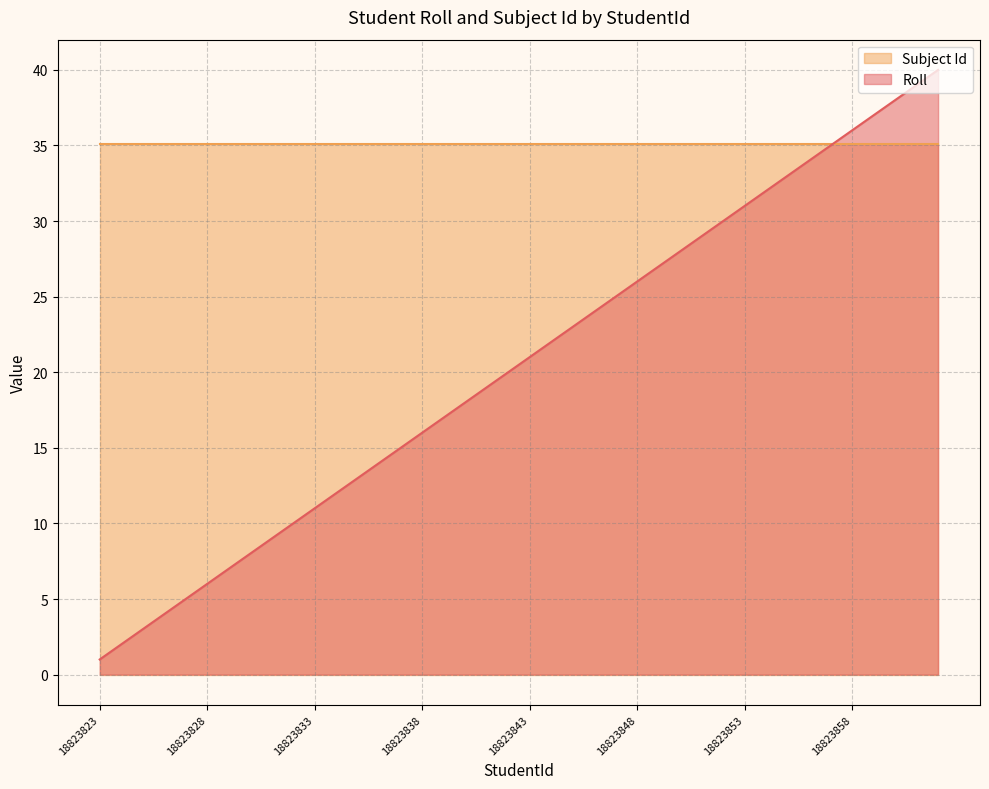

What is the greatest value displayed?

40.0